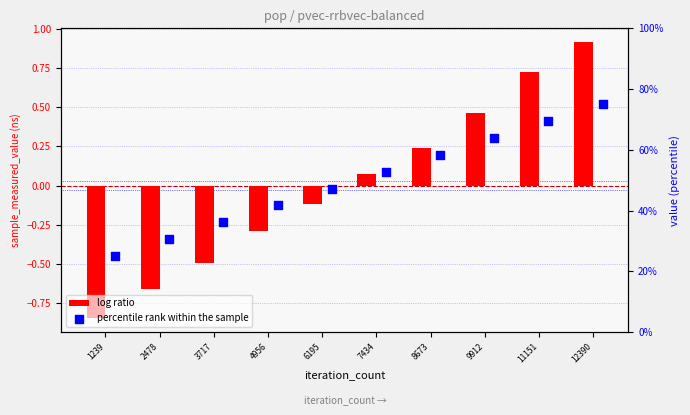

At which category is the sum across all series the highest?

12390